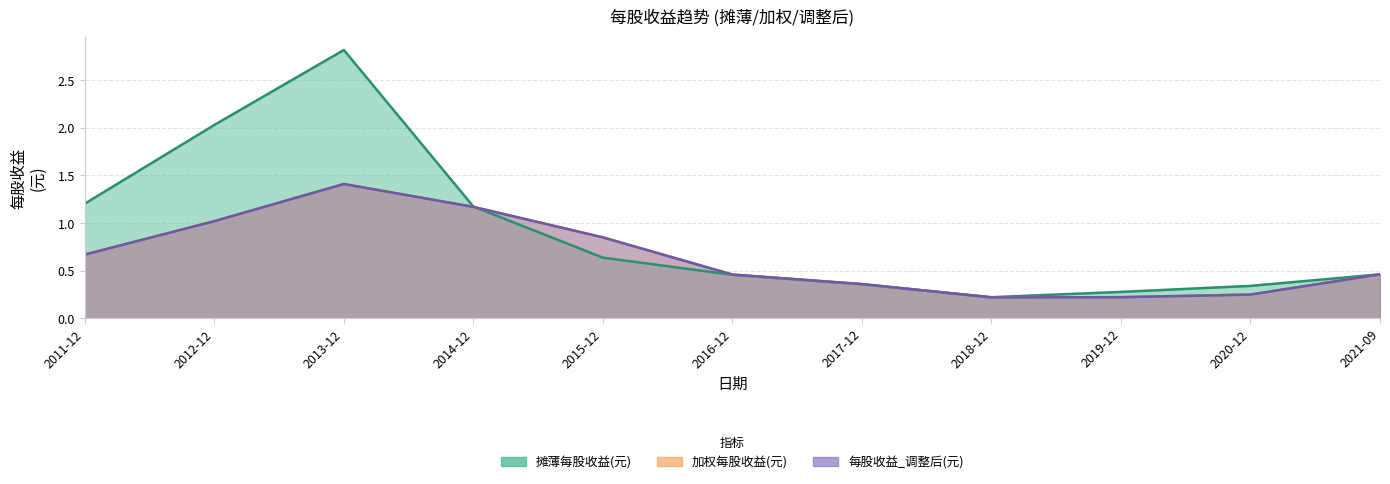

What is the spread (max minus min) of values at 2012-12?

1.0